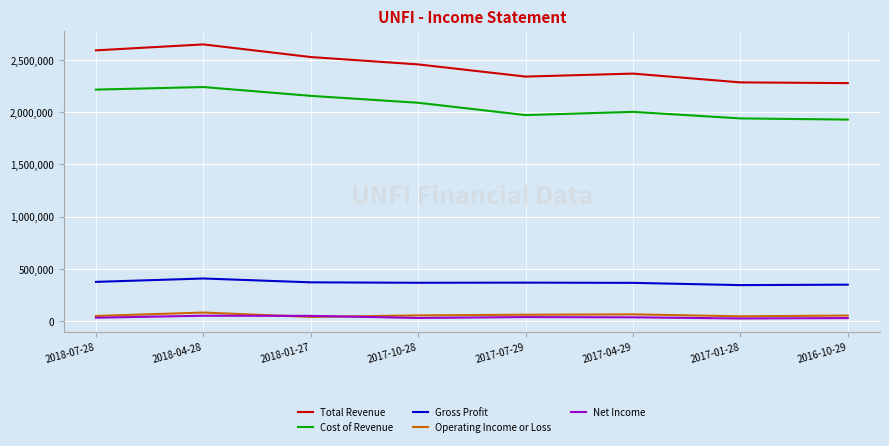

What is the lowest value of the Gross Profit series?

344900